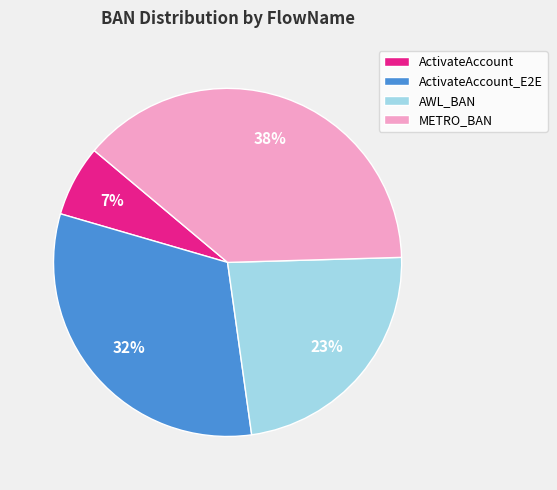

Rank the categories by value from lowest to highest.

ActivateAccount, AWL_BAN, ActivateAccount_E2E, METRO_BAN